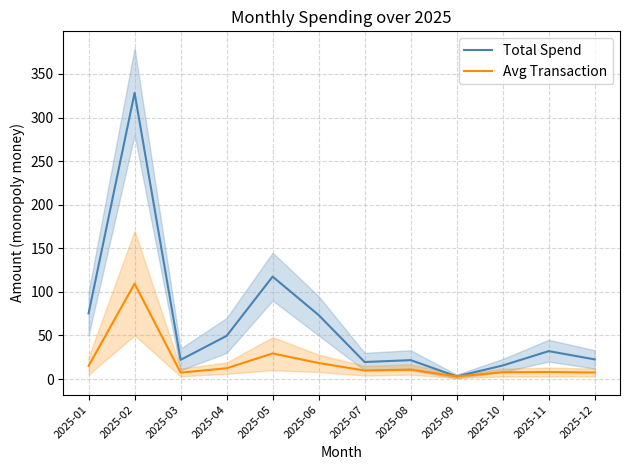

How many interior local valleys does the Total Spend series have?

3